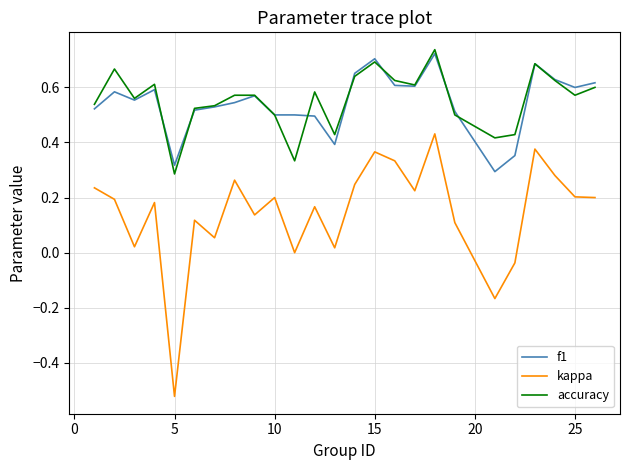

Which series has the largest range (max minus min)?

kappa